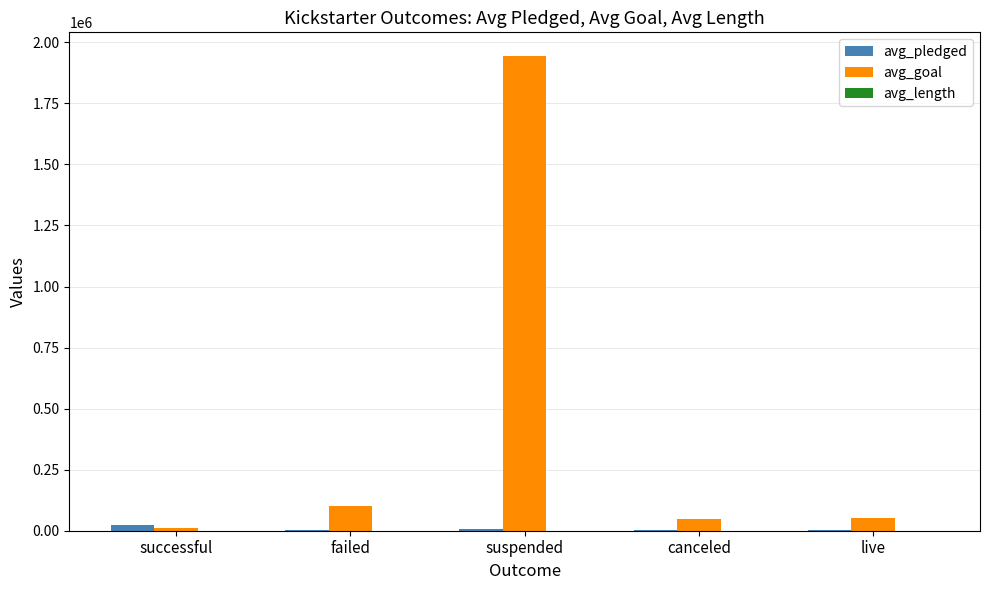

Which category has the highest value across all series?

suspended